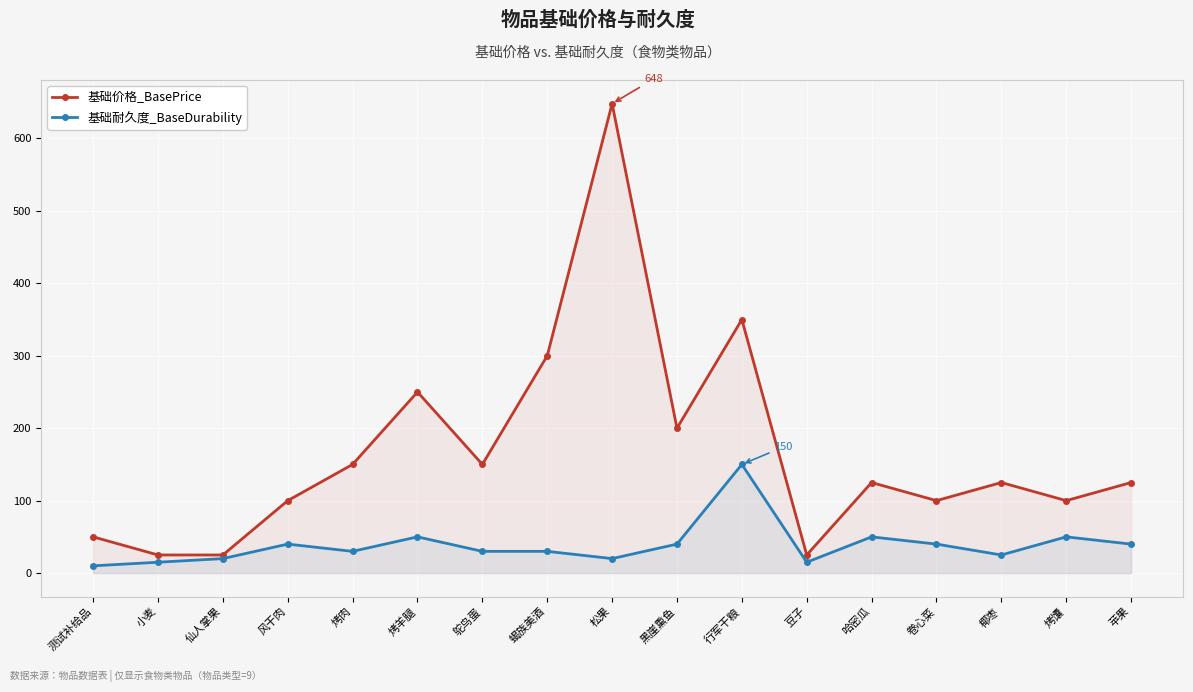

What is the difference between the highest and lowest values at 豆子?

10